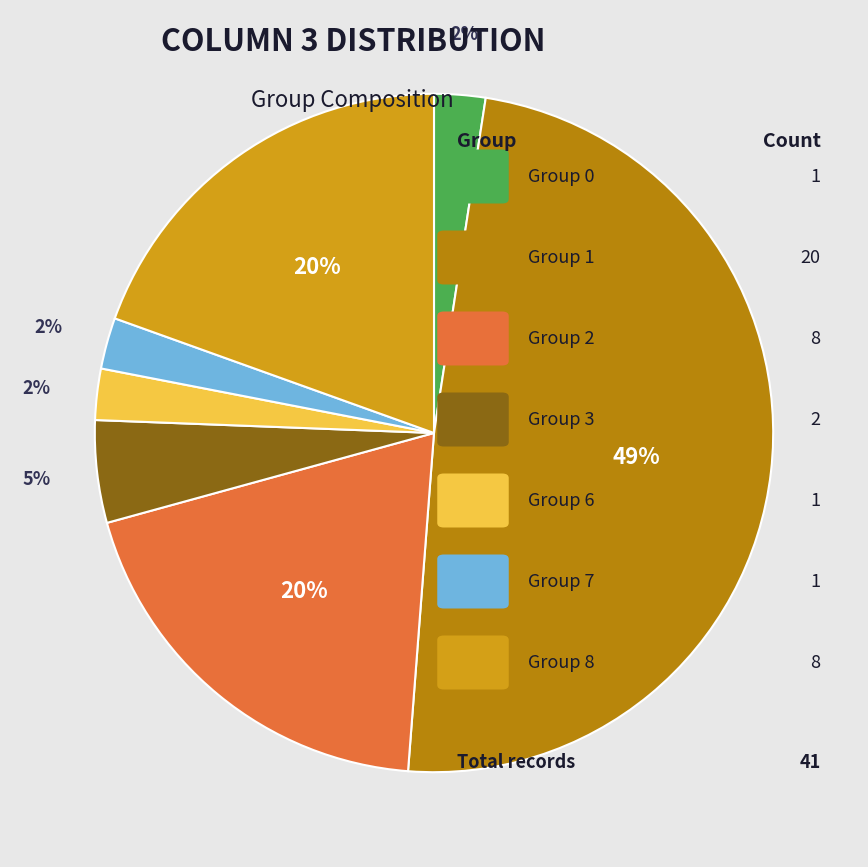

To the nearest percent, what is the average slice percentage?

14%